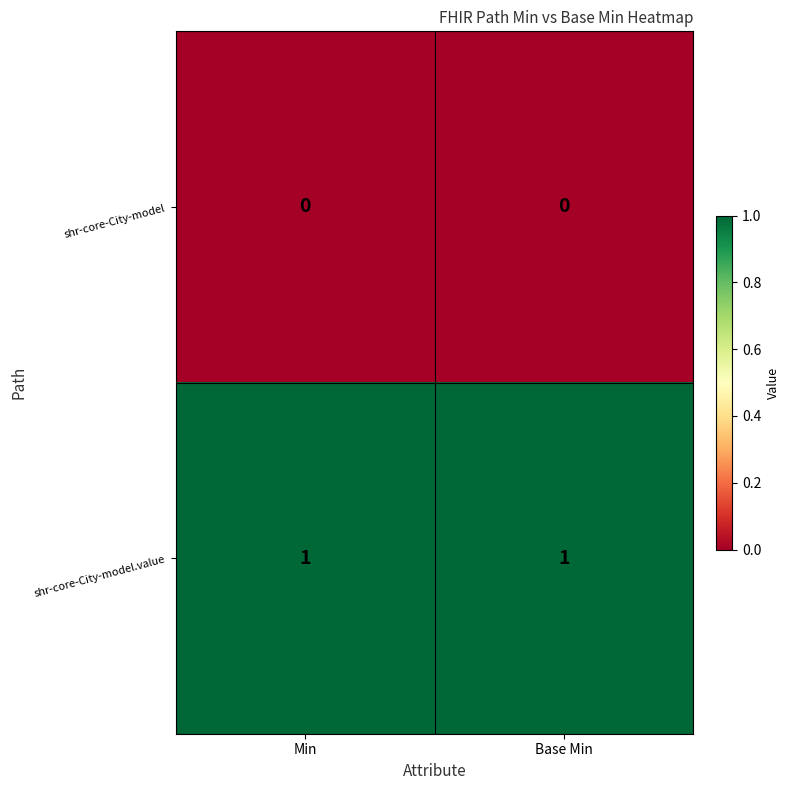

Which series has the largest total across all categories?

shr-core-City-model.value